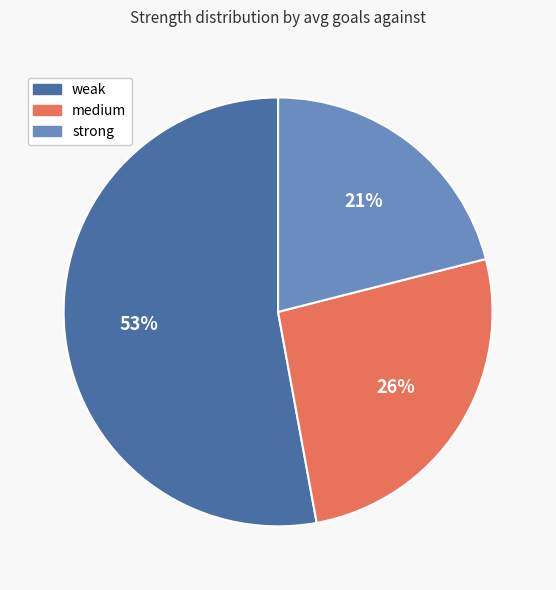

Is the sum of medium and strong greater than half?

No